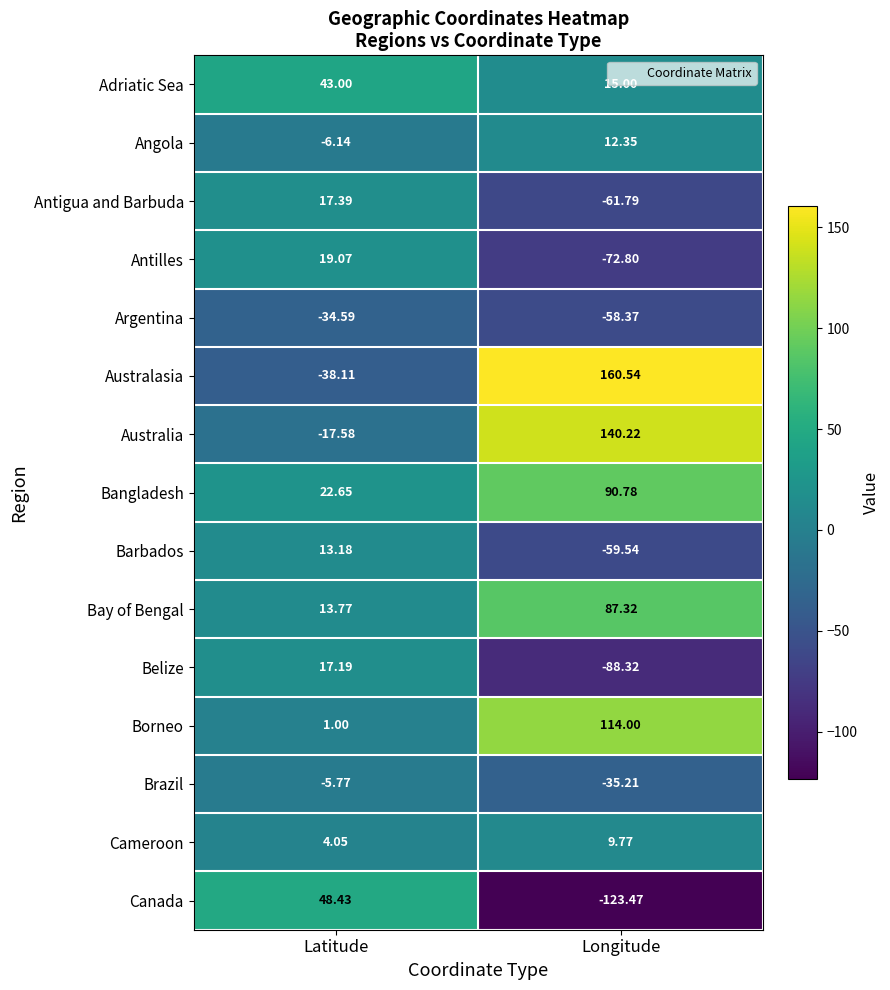

What is the spread (max minus min) of values at Longitude?

284.0